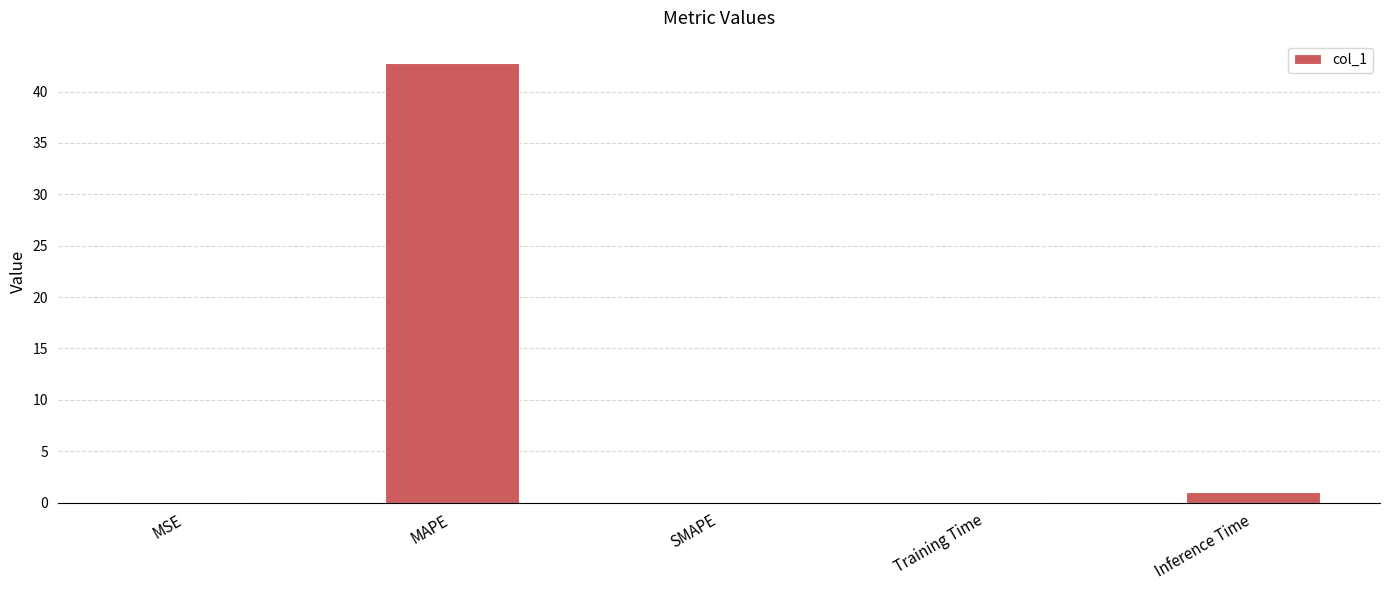

What is the greatest value displayed?

42.8